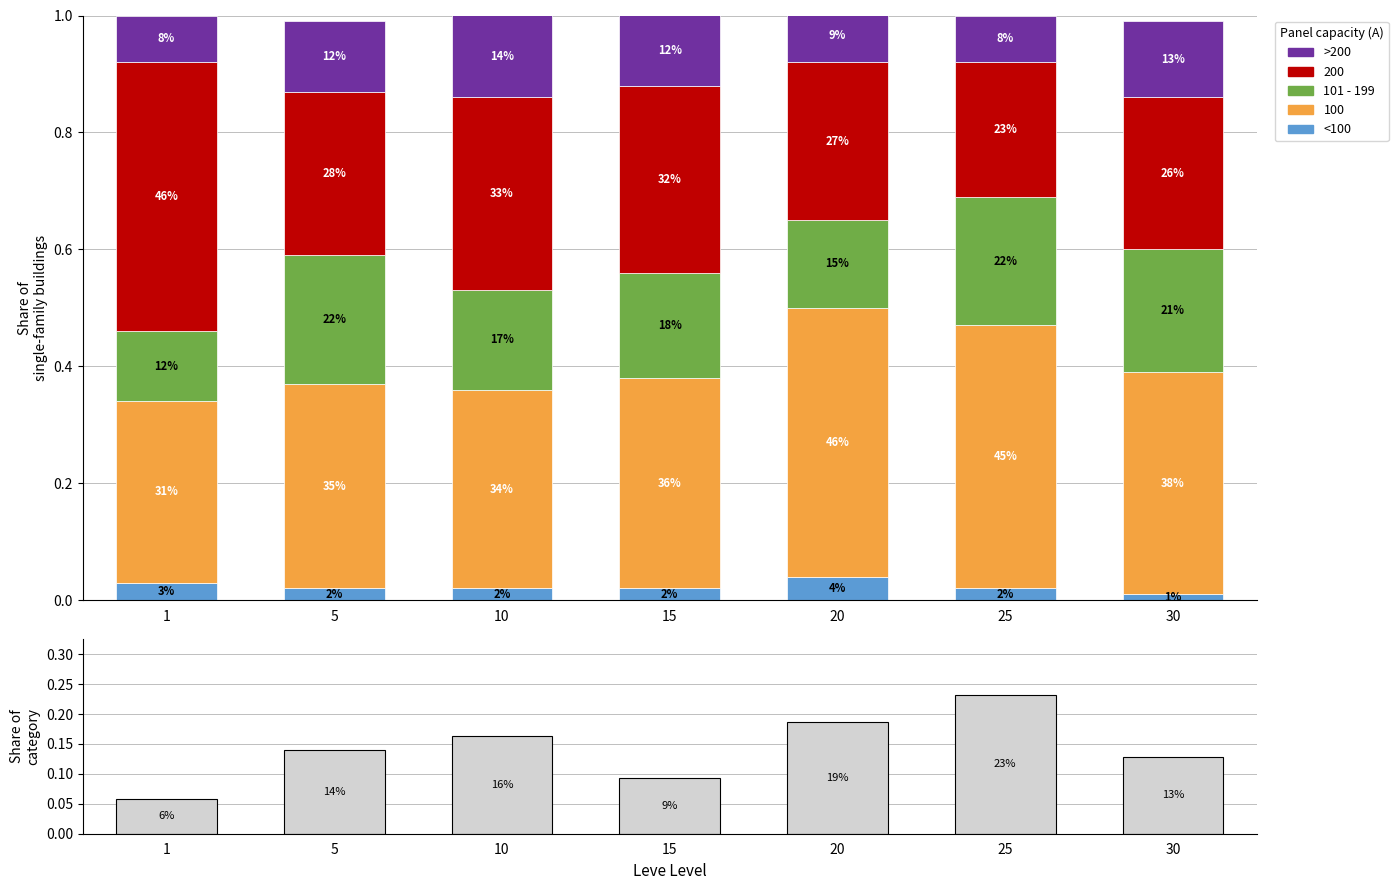

Does the chart contain stacked bars?

No